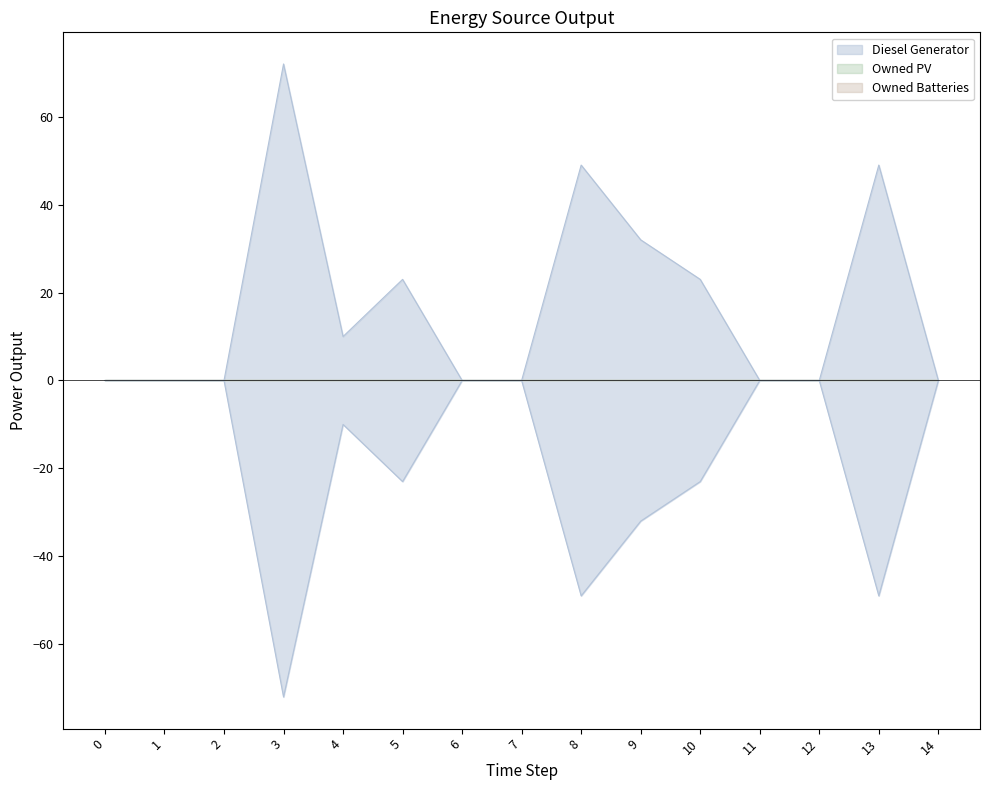

Reading left to right, what are all the values shown in this chart?

Diesel Generator: 0=0	1=0	2=0	3=72	4=10	5=23	6=0	7=0	8=49	9=32	10=23	11=0	12=0	13=49	14=0
Owned PV: 0=0	1=0	2=0	3=0	4=0	5=0	6=0	7=0	8=0	9=0	10=0	11=0	12=0	13=0	14=0
Owned Batteries: 0=0	1=0	2=0	3=0	4=0	5=0	6=0	7=0	8=0	9=0	10=0	11=0	12=0	13=0	14=0